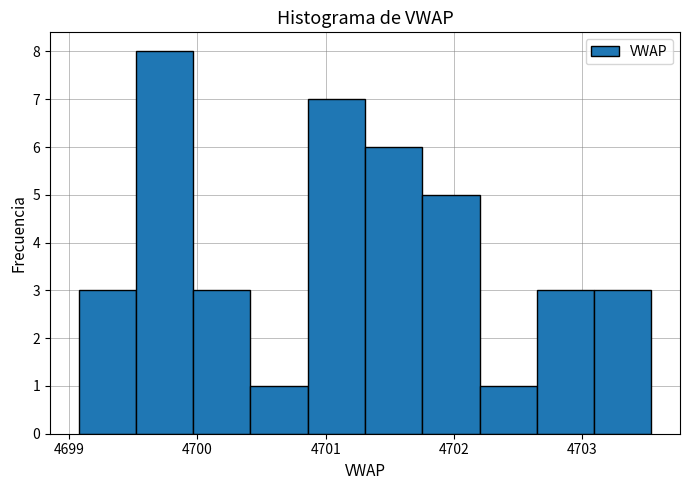

Reading left to right, list every bar in this chart as the range it spans on the x-axis followed by its height. Neither the bar edges nor the heights are printed on the chart, so give them approximately, as read against the axes.

4699.1 to 4699.5: 3
4699.5 to 4700.0: 8
4700.0 to 4700.4: 3
4700.4 to 4700.9: 1
4700.9 to 4701.3: 7
4701.3 to 4701.8: 6
4701.8 to 4702.2: 5
4702.2 to 4702.6: 1
4702.6 to 4703.1: 3
4703.1 to 4703.5: 3